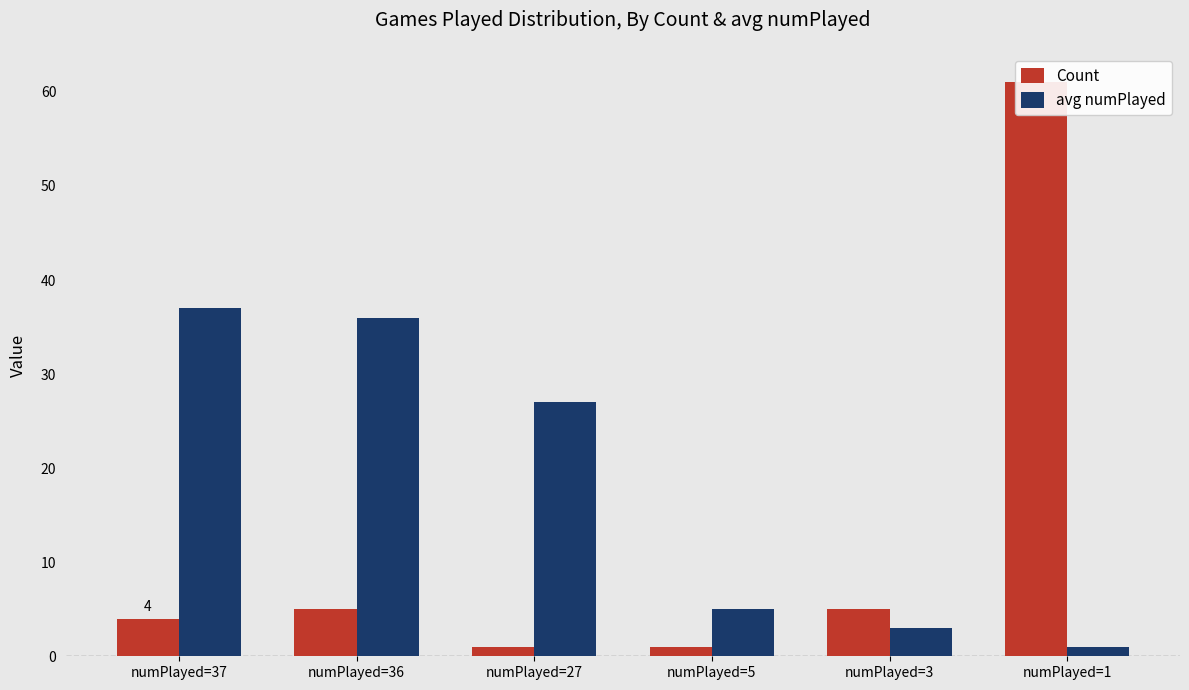

What is the value of the Count bar at the 1st from the left?

4